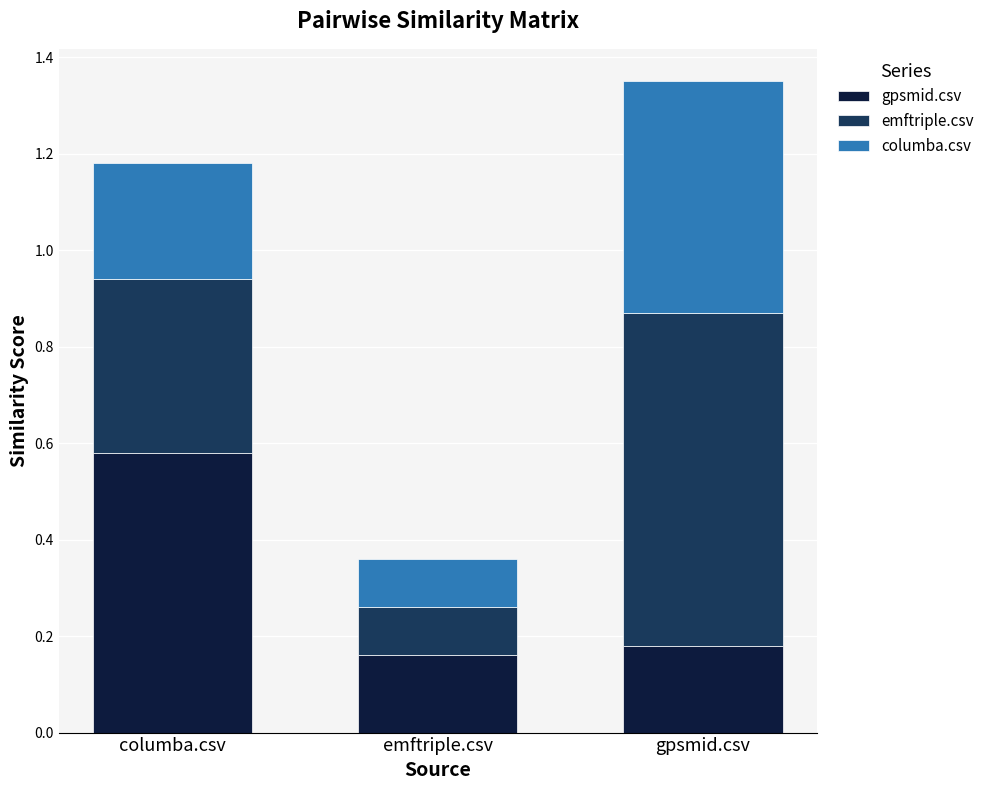

How many distinct data groups are displayed?

3